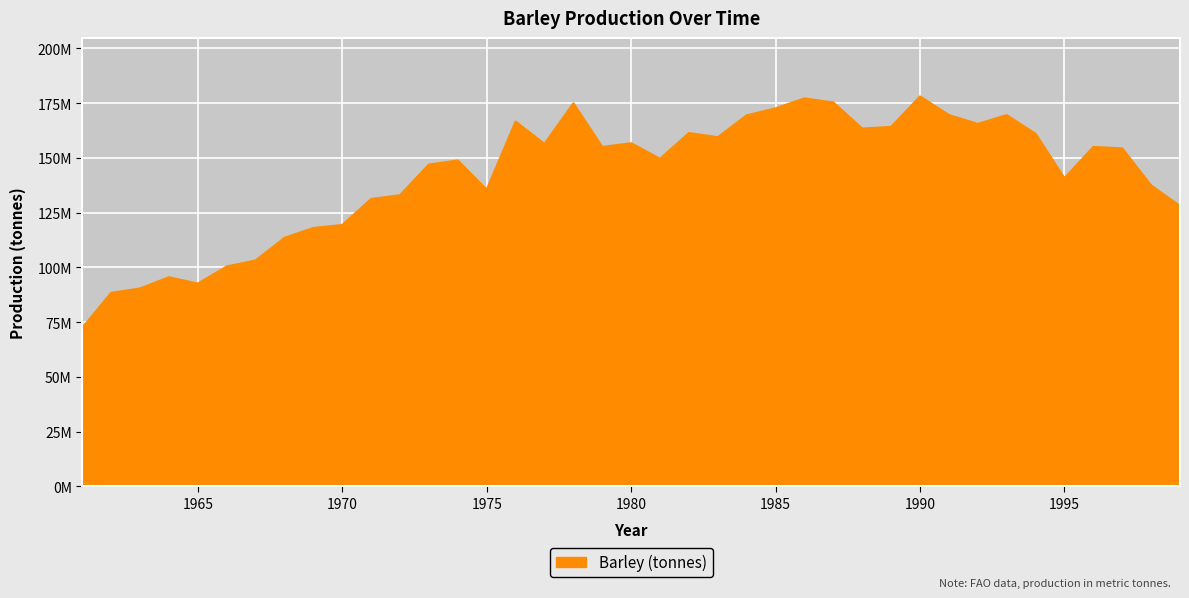

What is the average value?

142324510